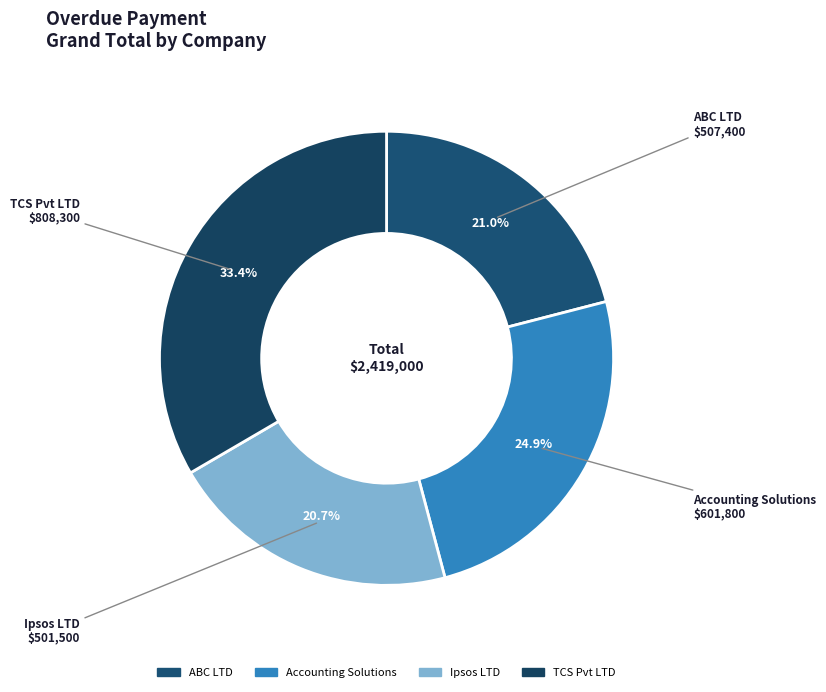

Which category has the biggest portion of the pie?

TCS Pvt LTD